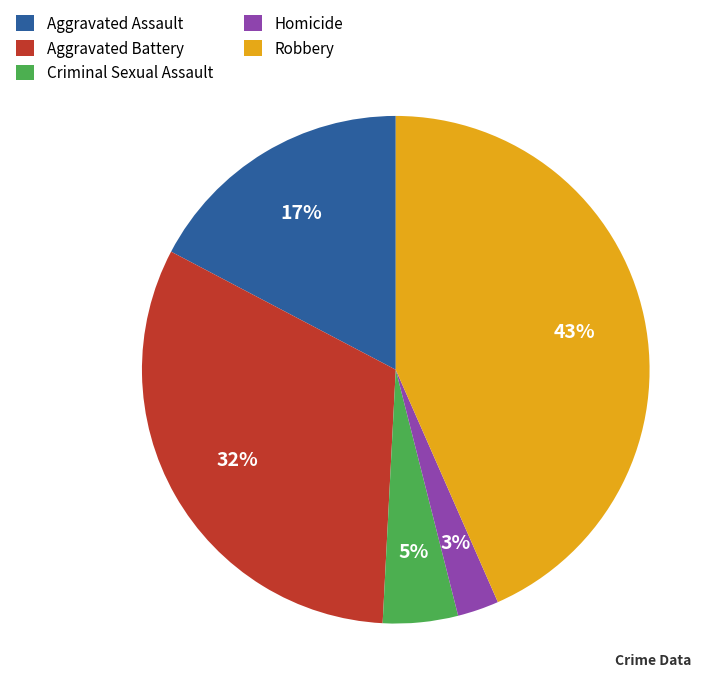

Does Aggravated Assault account for over 50% of the chart?

No